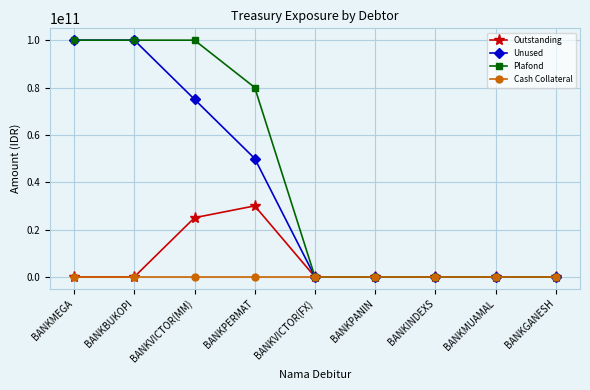

At which label does Outstanding reach its peak?

BANKPERMAT